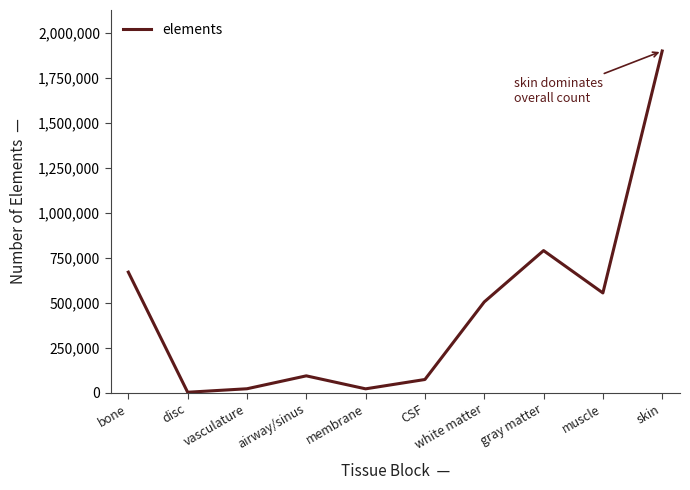

Does the chart have visible grid lines?

No